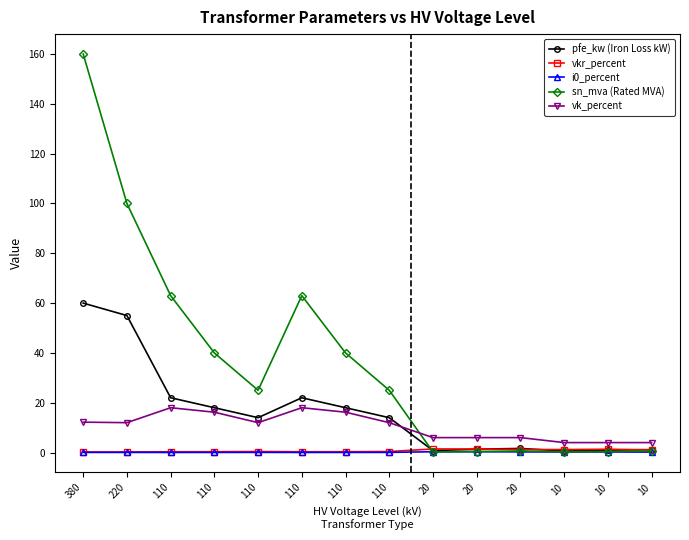

At which label is vkr_percent closest to 0?

380